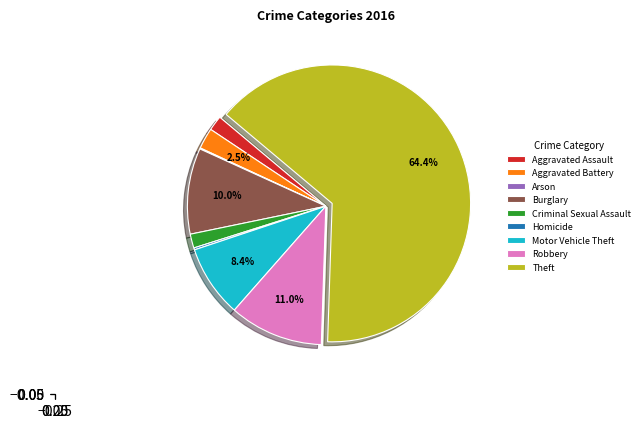

Is the sum of Robbery and Criminal Sexual Assault greater than half?

No